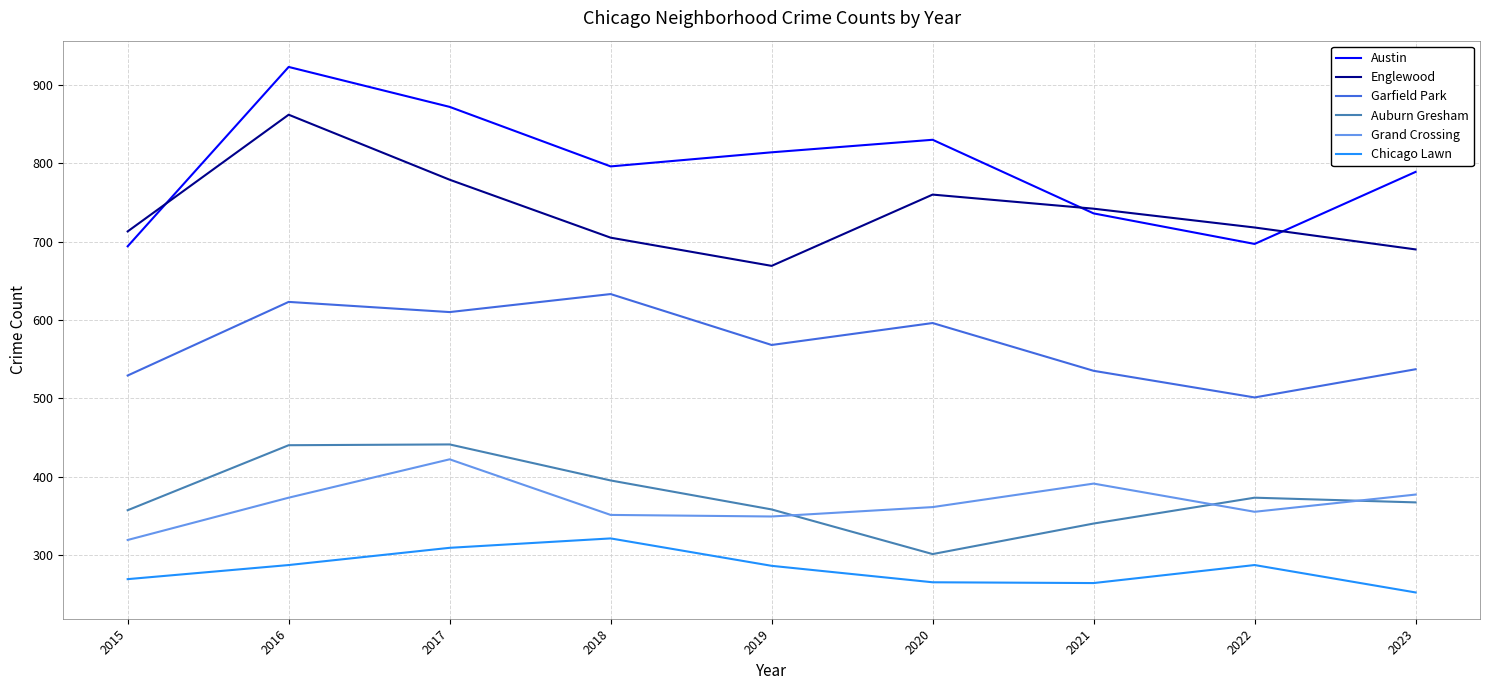

Which series has the largest total across all categories?

Austin